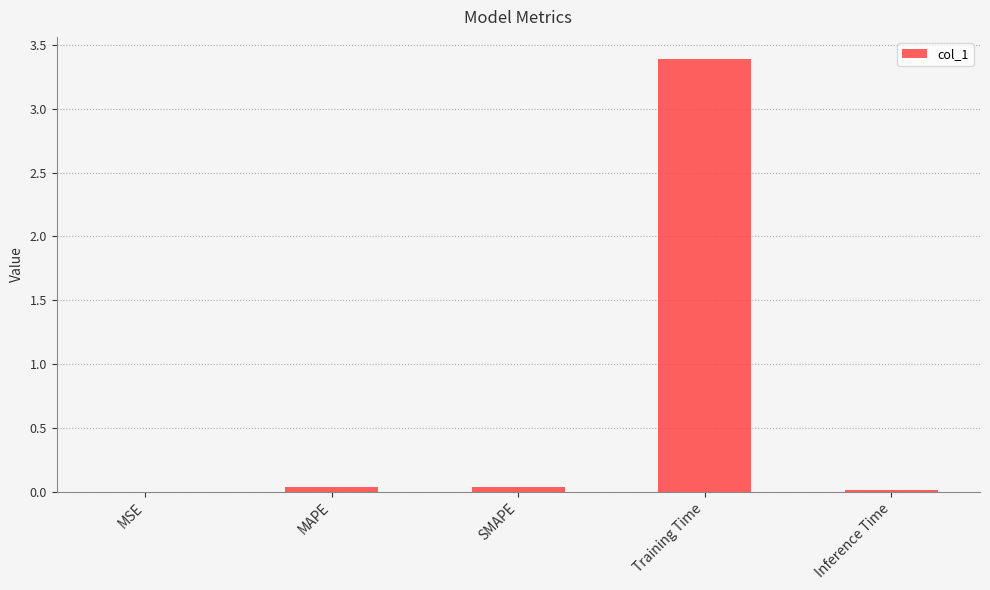

Is it true that the value at SMAPE is 0.0?

True